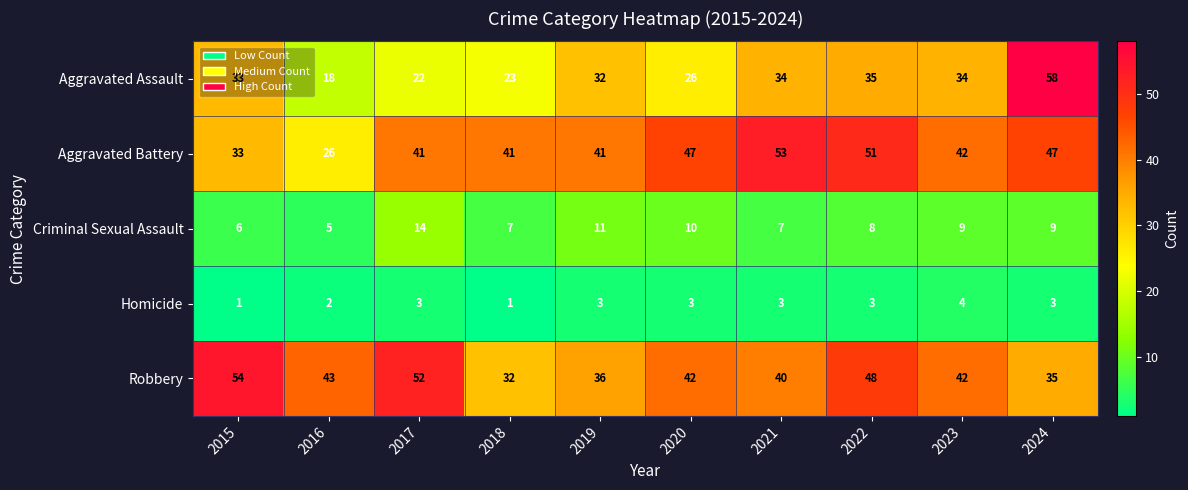

How many data points does each series have?

10